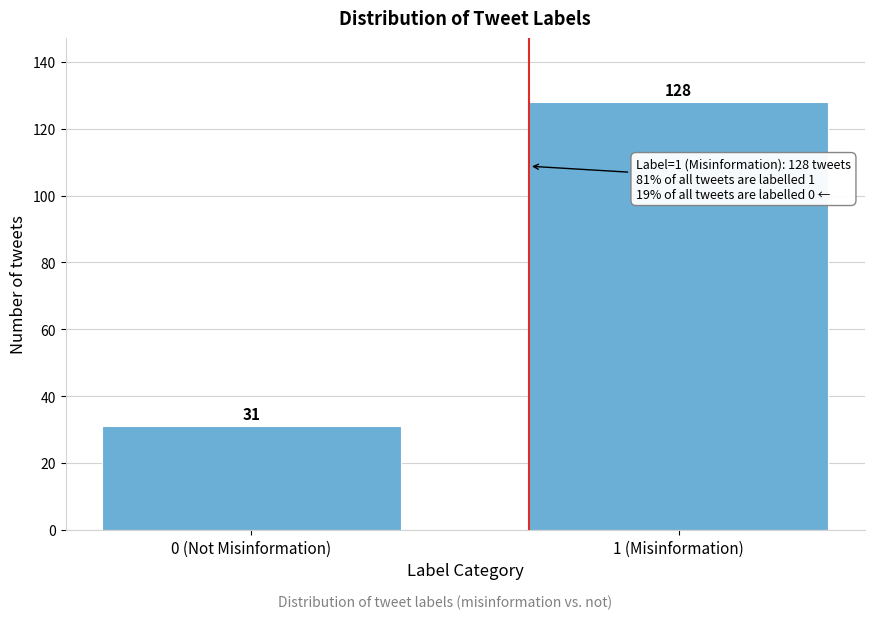

Reading right to left, list all the values displayed in this chart.

1 (Misinformation)=128	0 (Not Misinformation)=31